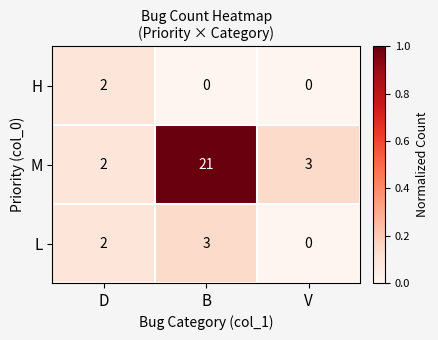

What is the sum of all M values?

26